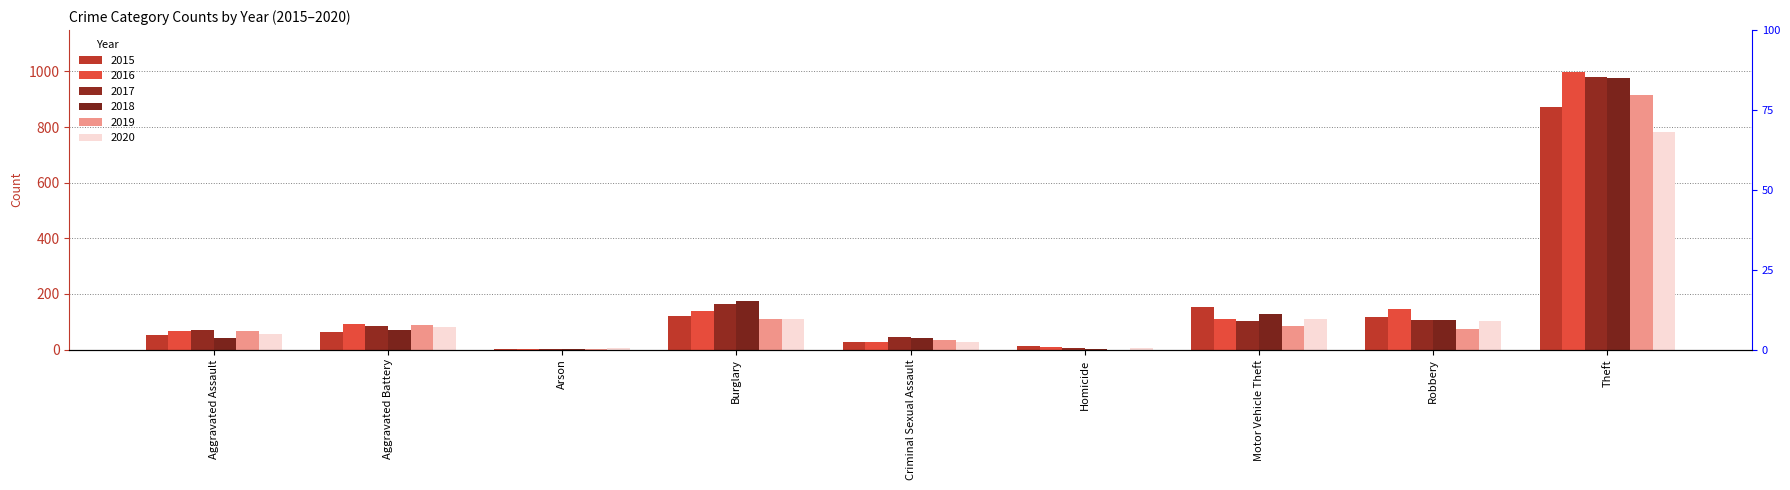

Rank the series at Homicide from highest to lowest value.

2015, 2016, 2020, 2017, 2018, 2019